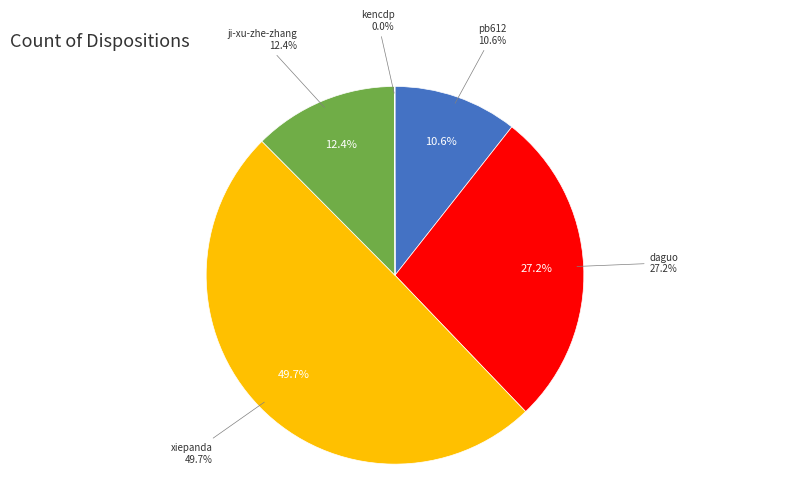

Is there any slice that represents more than half of the pie?

No